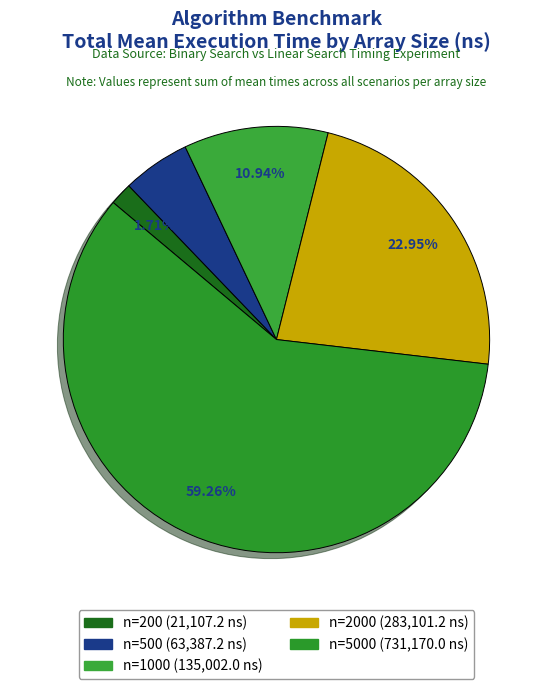

How many segments does this pie chart have?

5